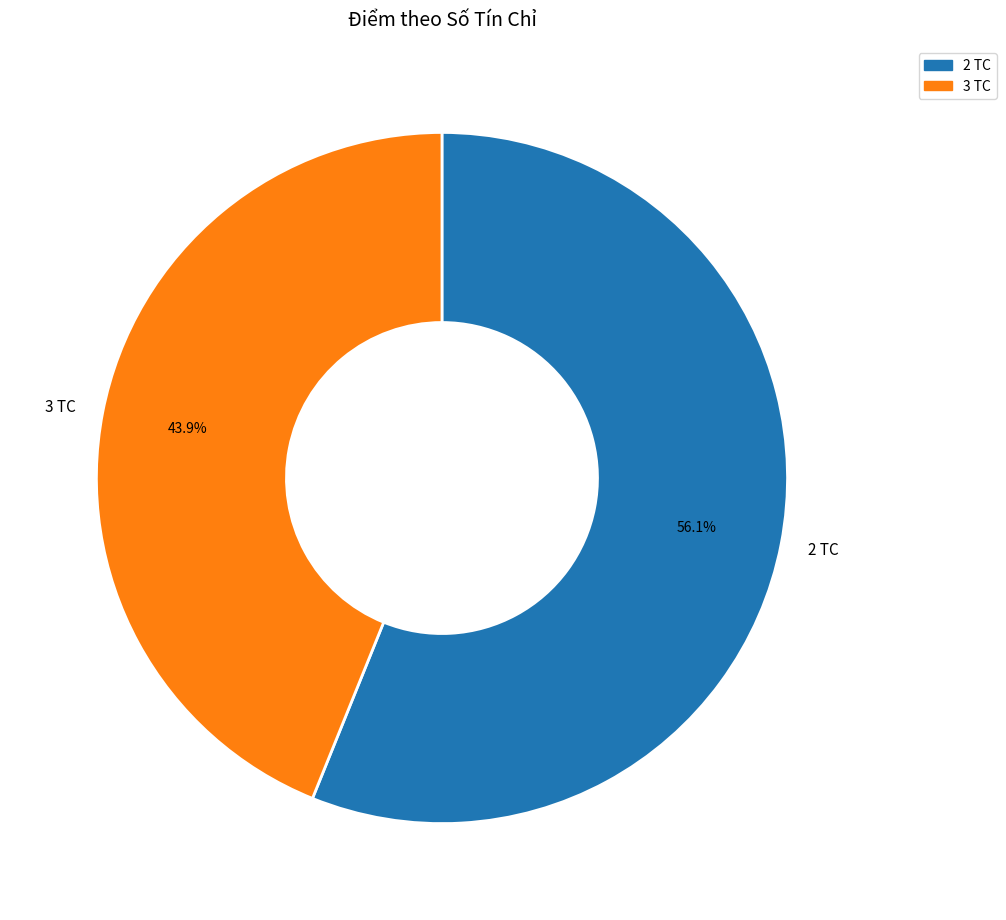

Rank the categories by value from lowest to highest.

3 TC, 2 TC